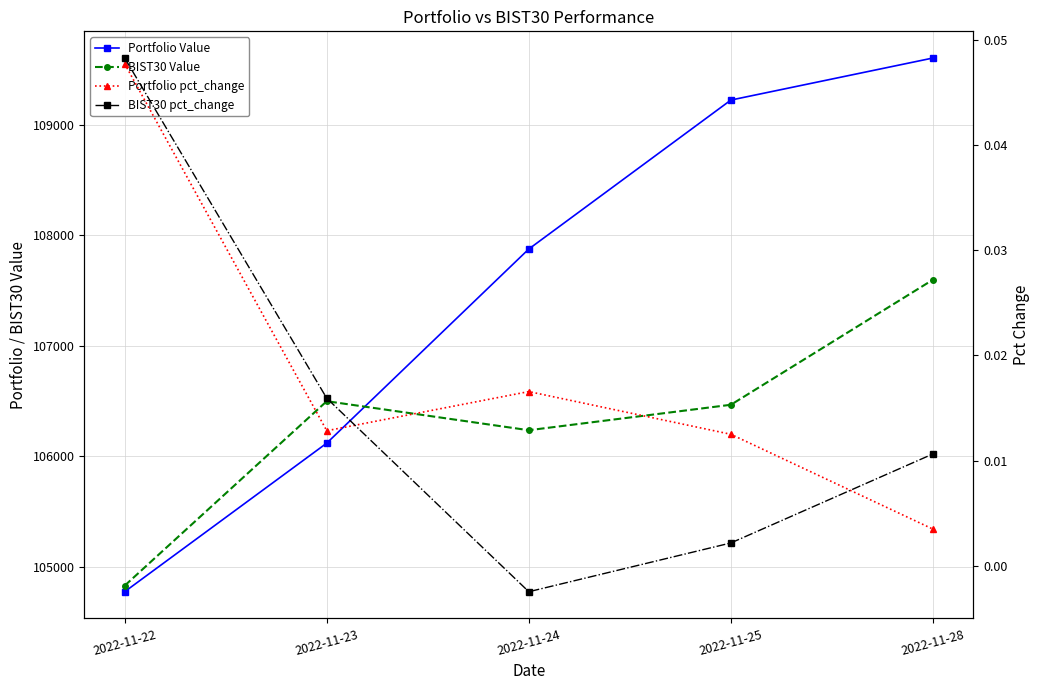

Does the chart display data point markers on the line(s)?

Yes